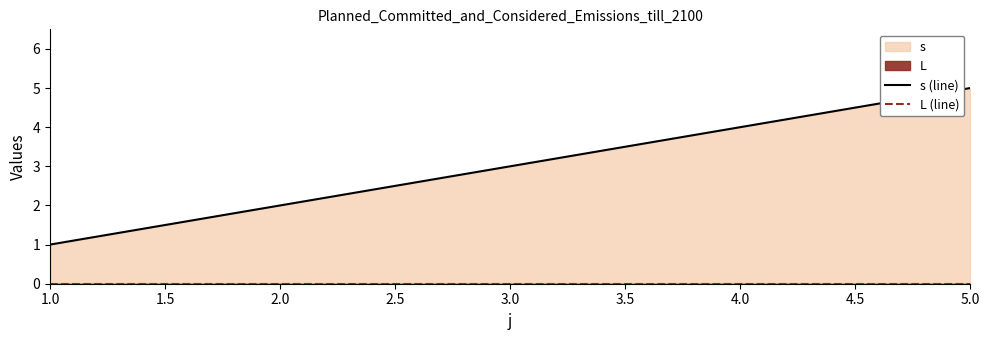

List the series in order of their overall mean, highest first.

s (line), L (line)